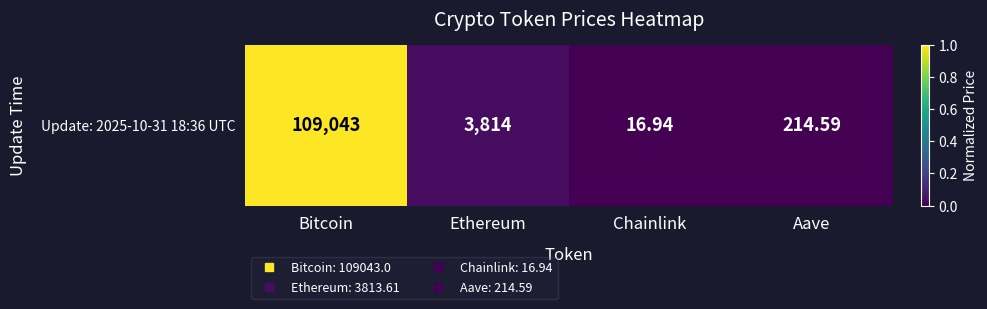

How many positive values are there?

3